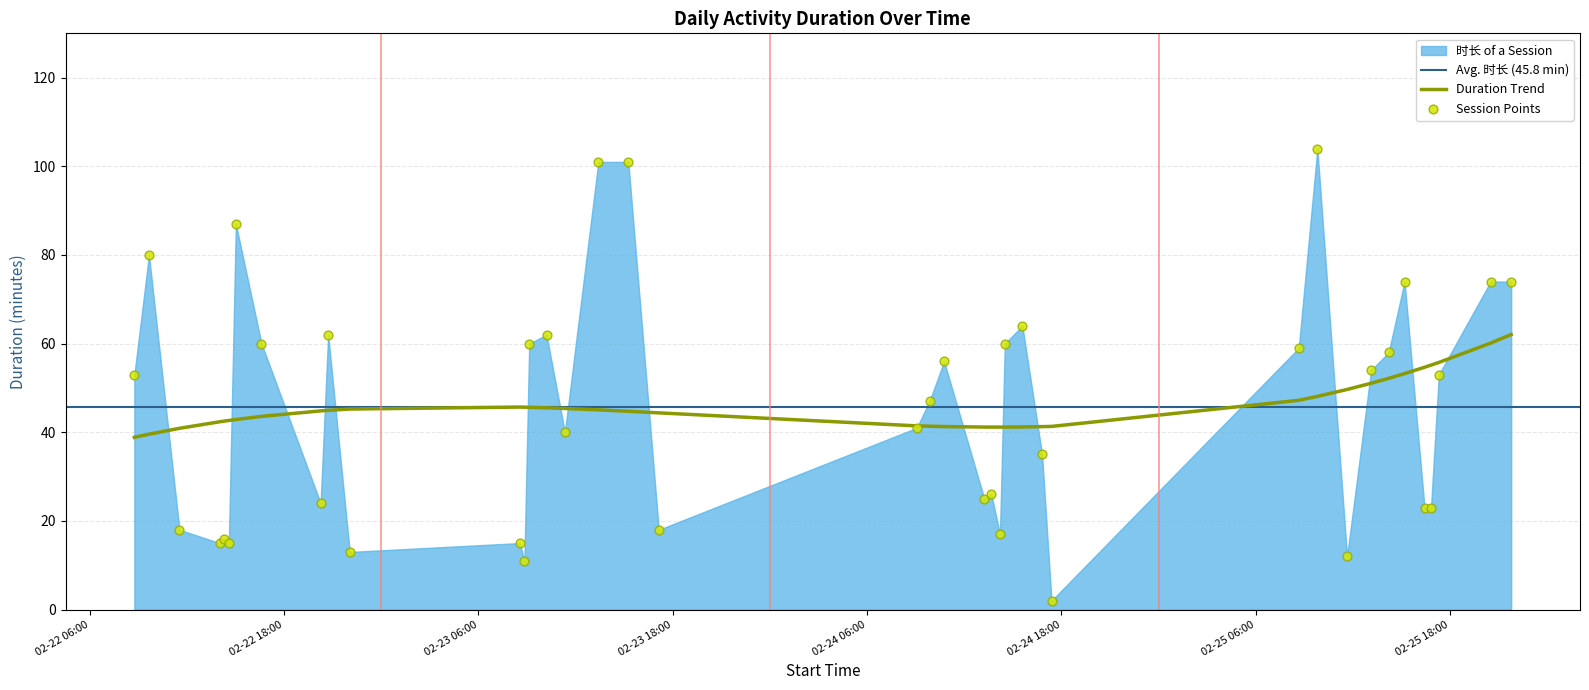

What is the change in value from 2021-02-25 08:39 to 2021-02-25 11:38?

-47